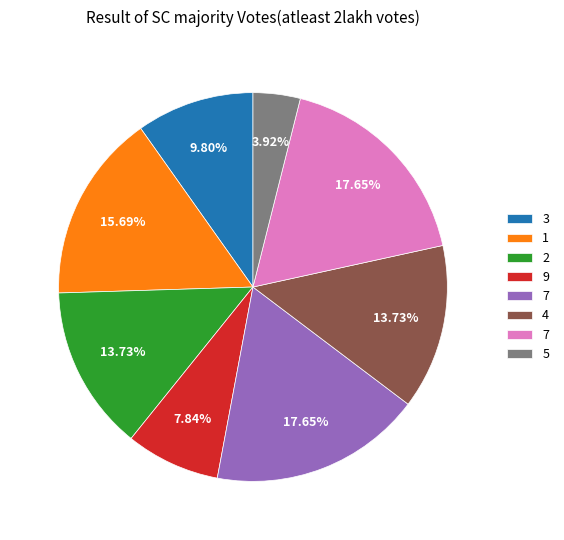

Is there any slice that represents more than half of the pie?

No